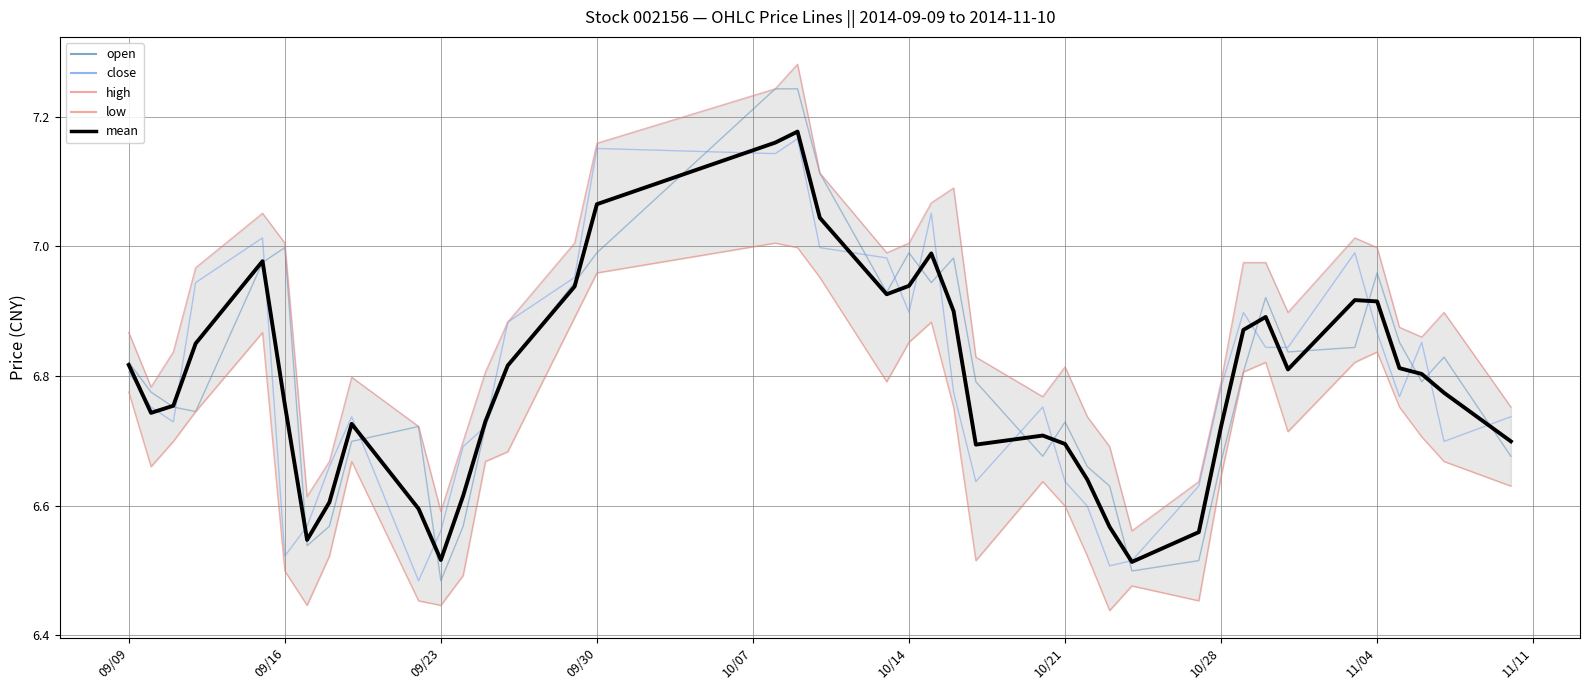

How many interior local peaks does the mean series have?

7